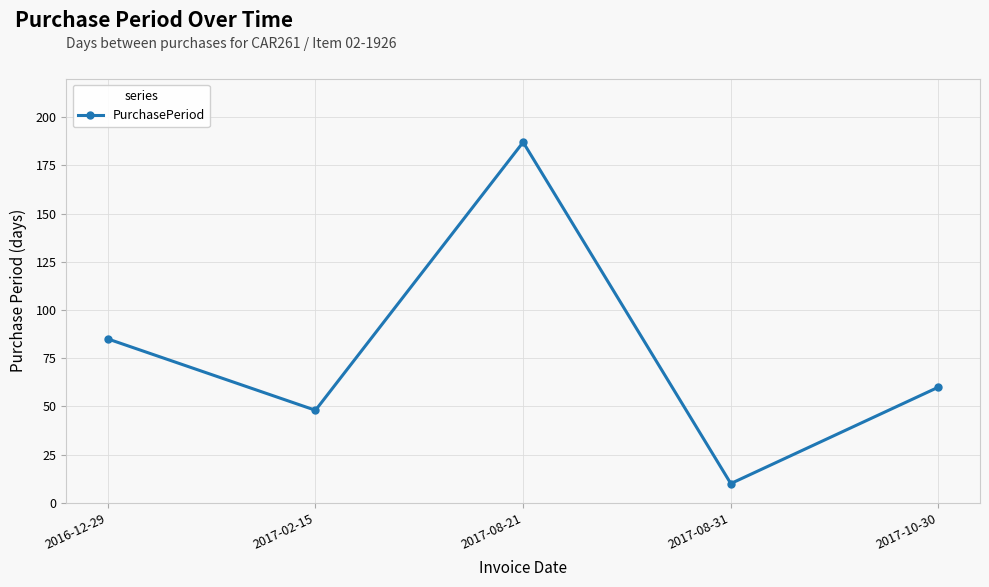

Where does the data first go above 60?

2016-12-29